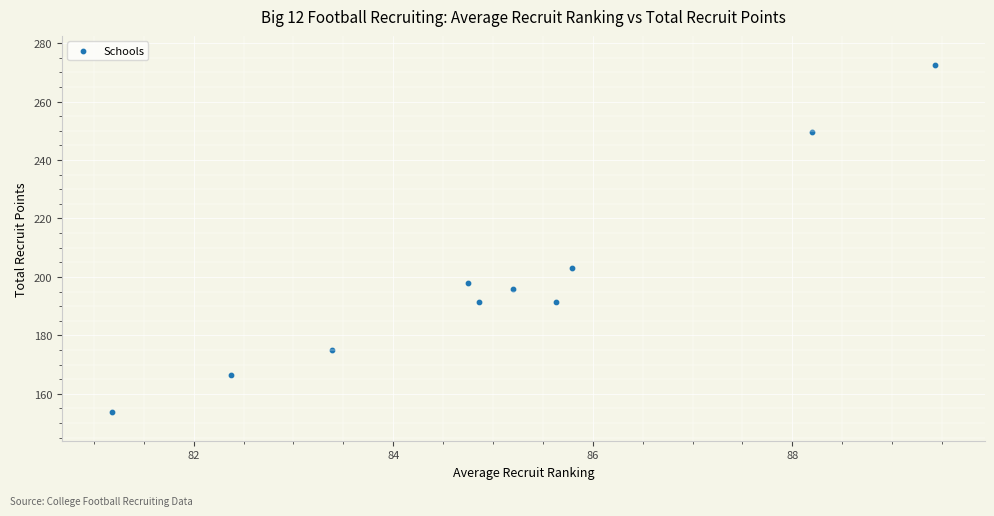

What is the range of X values (max minus min)?

8.2